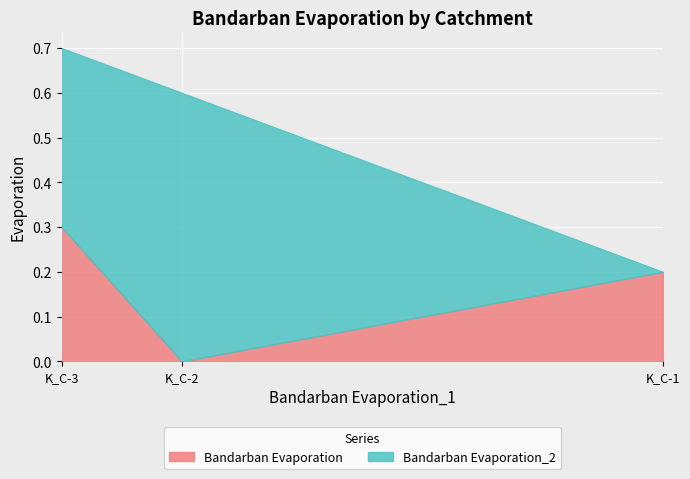

At which label is Bandarban Evaporation_2 closest to 0?

K_C-1